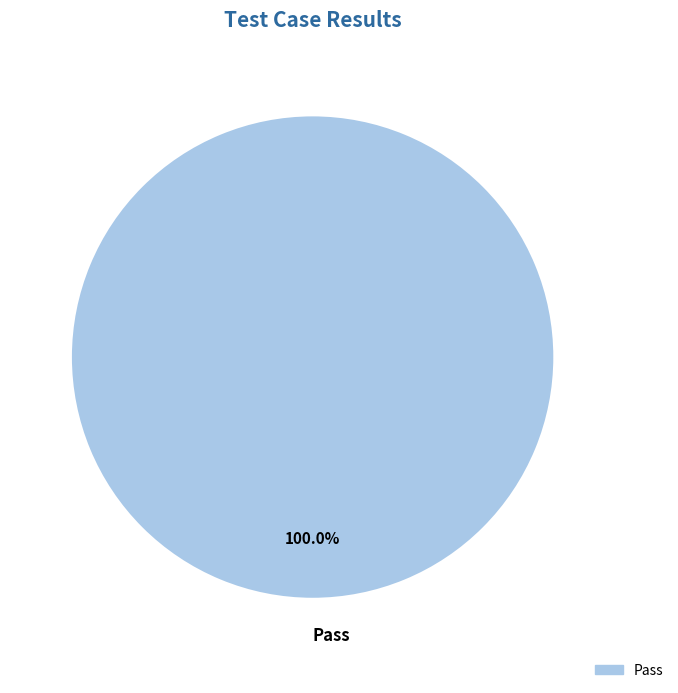

Rank the categories by value from highest to lowest.

Pass